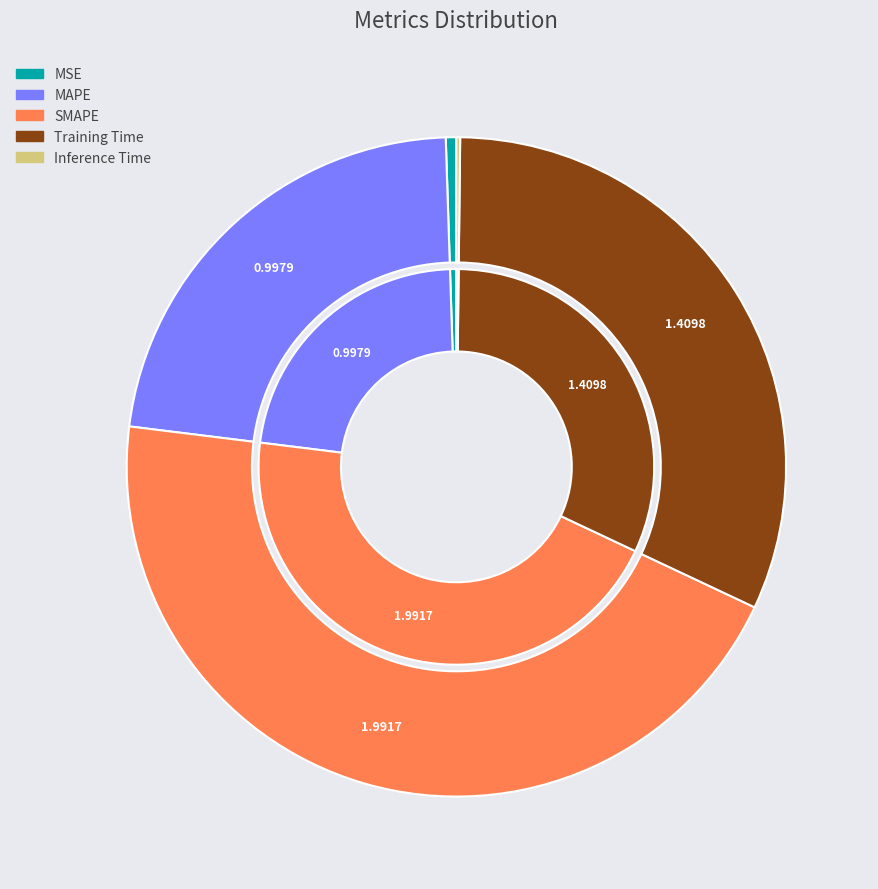

Does Training Time account for over 50% of the chart?

No